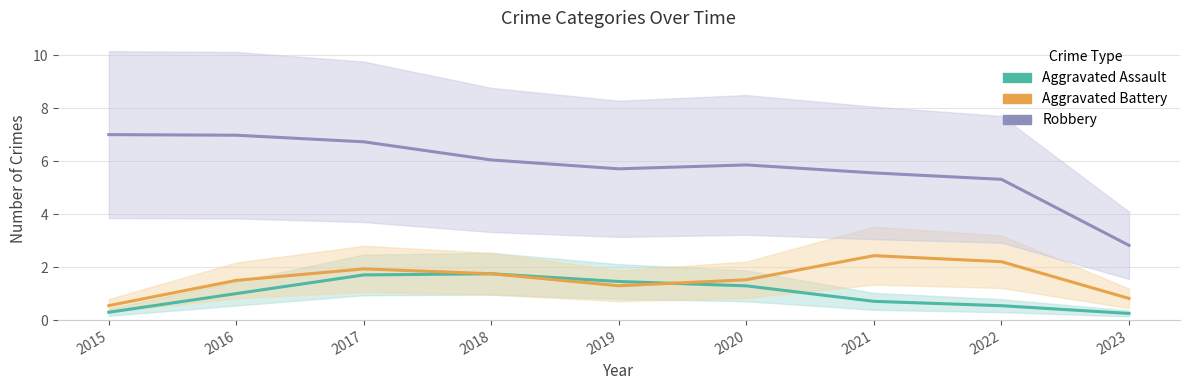

Reading left to right, list all the values displayed in this chart.

Aggravated Assault: 0.3	1.0	1.7	1.7	1.5	1.3	0.7	0.5	0.3
Aggravated Battery: 0.5	1.5	1.9	1.7	1.3	1.5	2.4	2.2	0.8
Robbery: 7.0	7.0	6.7	6.0	5.7	5.9	5.6	5.3	2.8